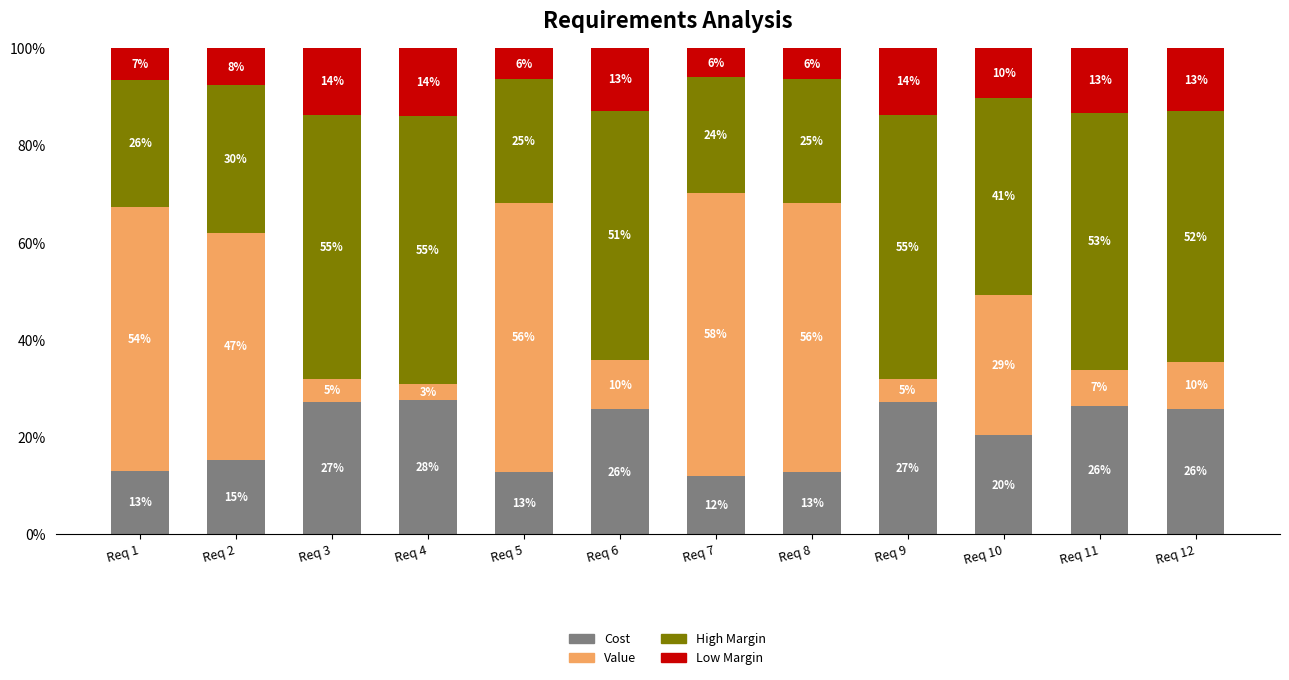

Does the chart contain any negative values?

No